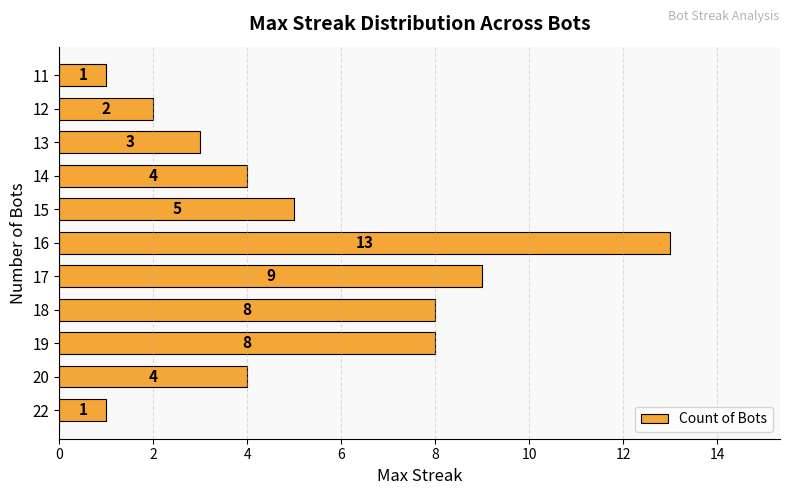

Reading bottom to top, transcribe all the data shown in this chart.

1	4	8	8	9	13	5	4	3	2	1